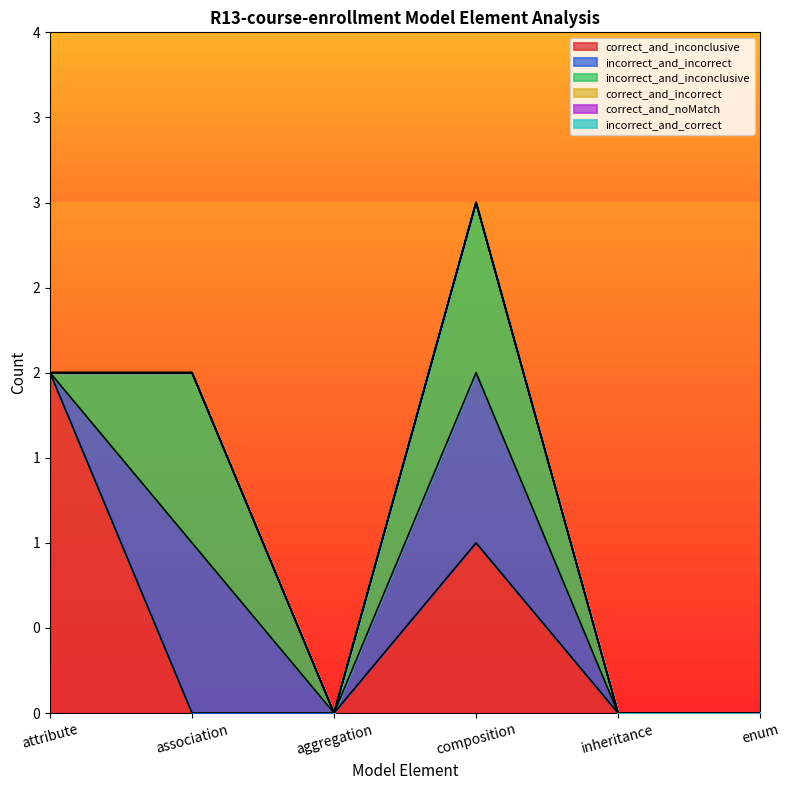

Reading left to right, what are all the values shown in this chart?

correct_and_inconclusive: attribute=2	association=0	aggregation=0	composition=1	inheritance=0	enum=0
incorrect_and_incorrect: attribute=0	association=1	aggregation=0	composition=1	inheritance=0	enum=0
incorrect_and_inconclusive: attribute=0	association=1	aggregation=0	composition=1	inheritance=0	enum=0
correct_and_incorrect: attribute=0	association=0	aggregation=0	composition=0	inheritance=0	enum=0
correct_and_noMatch: attribute=0	association=0	aggregation=0	composition=0	inheritance=0	enum=0
incorrect_and_correct: attribute=0	association=0	aggregation=0	composition=0	inheritance=0	enum=0